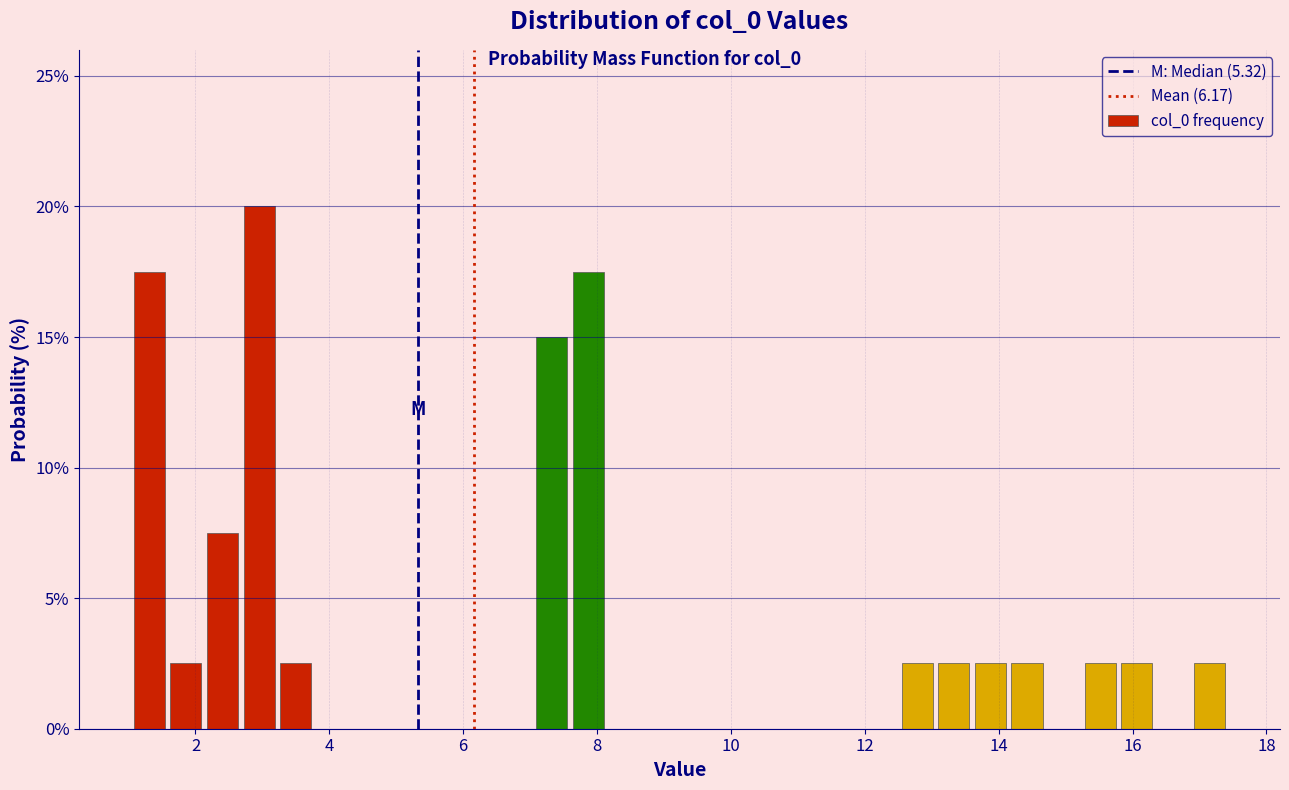

Read against the x-axis, roughly where is the centre of the tallest bar?

3.0